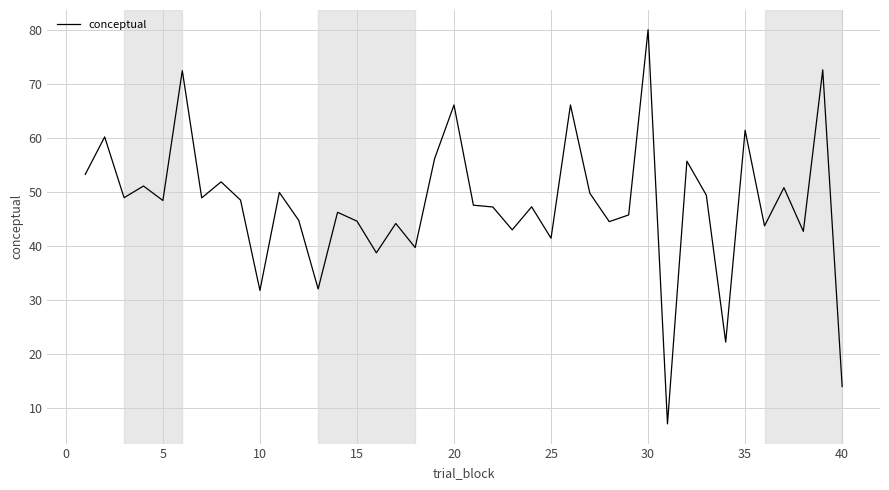

What is the maximum value shown in the chart?

80.1